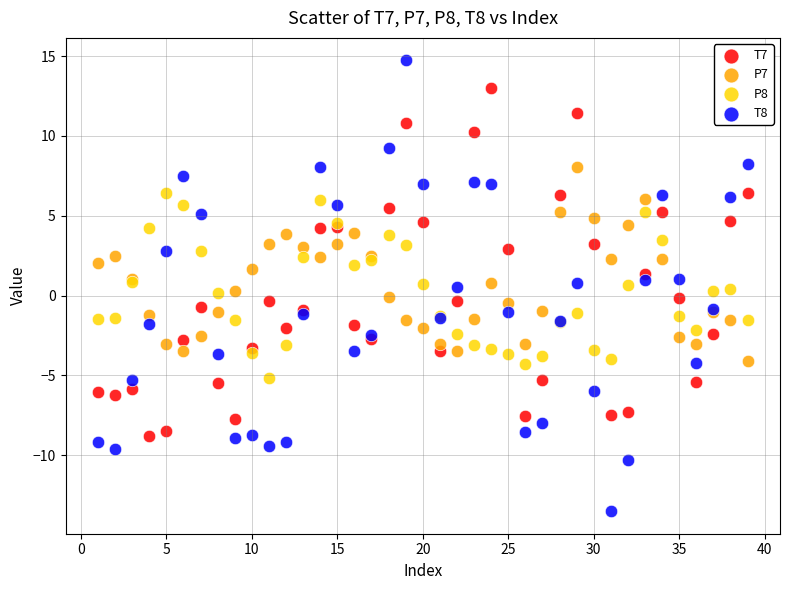

What are all the series names shown in the legend?

T7, P7, P8, T8